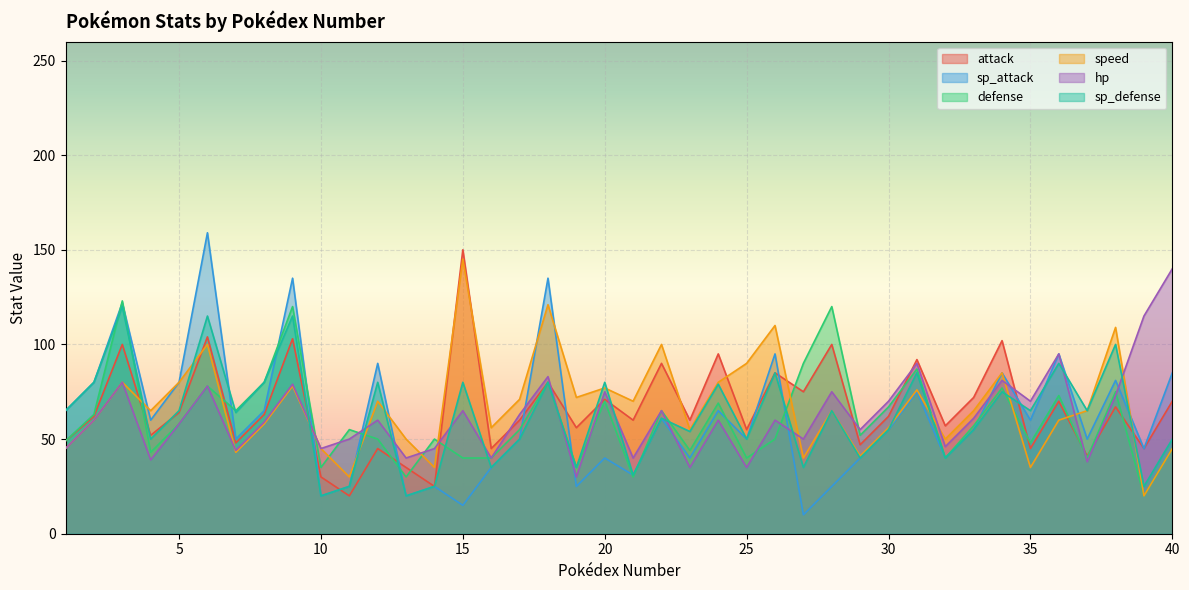

The value of sp_defense at 31 is 85. True or false?

True